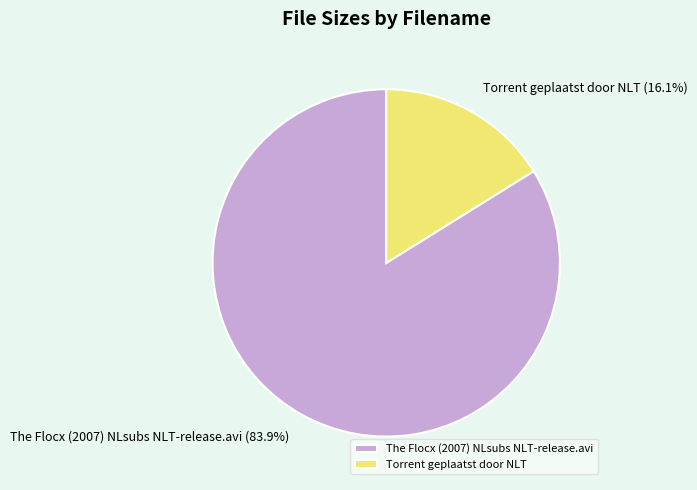

To the nearest percent, what percentage of the pie is Torrent geplaatst door NLT?

16%